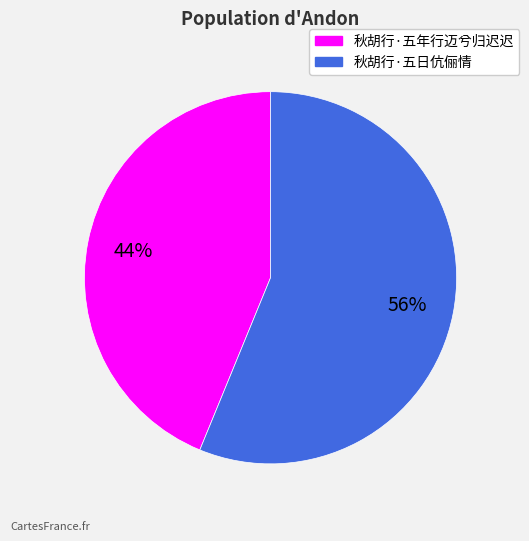

How many segments does this pie chart have?

2